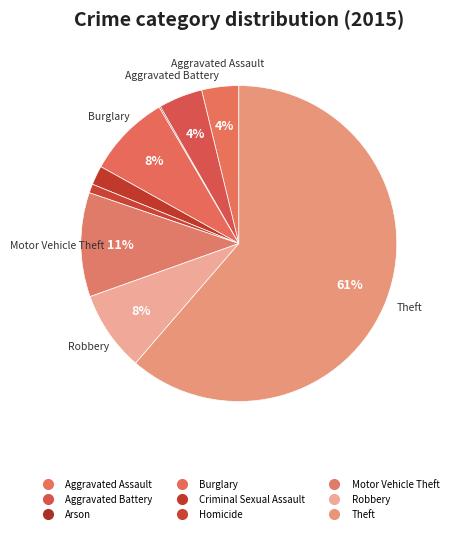

The Theft slice represents 61% of the pie. True or false?

True